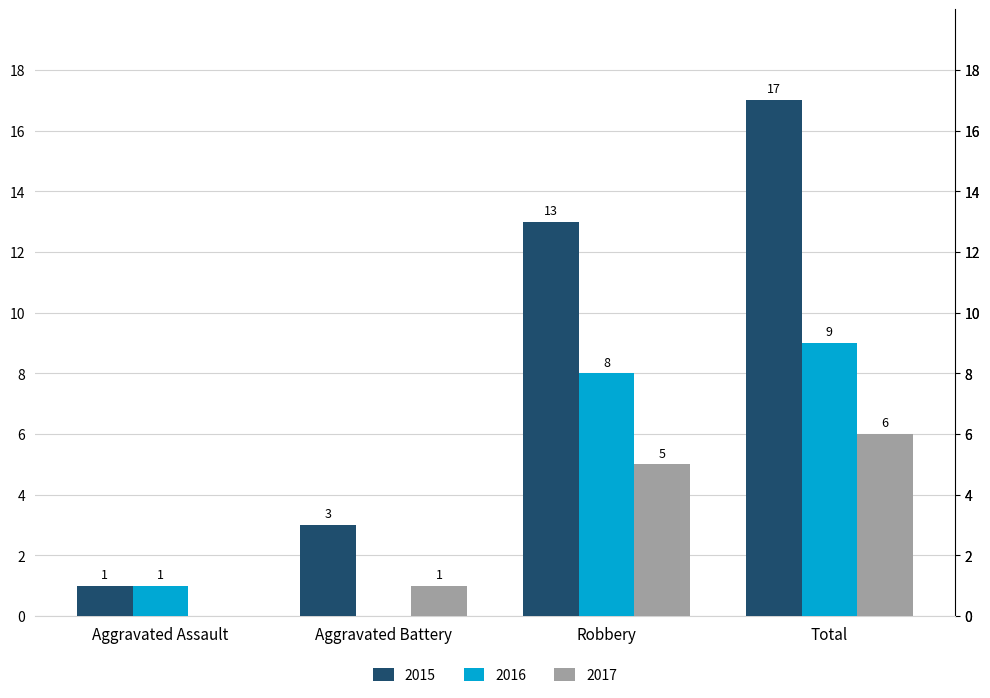

Is it true that 2017 equals 5 at Robbery?

True